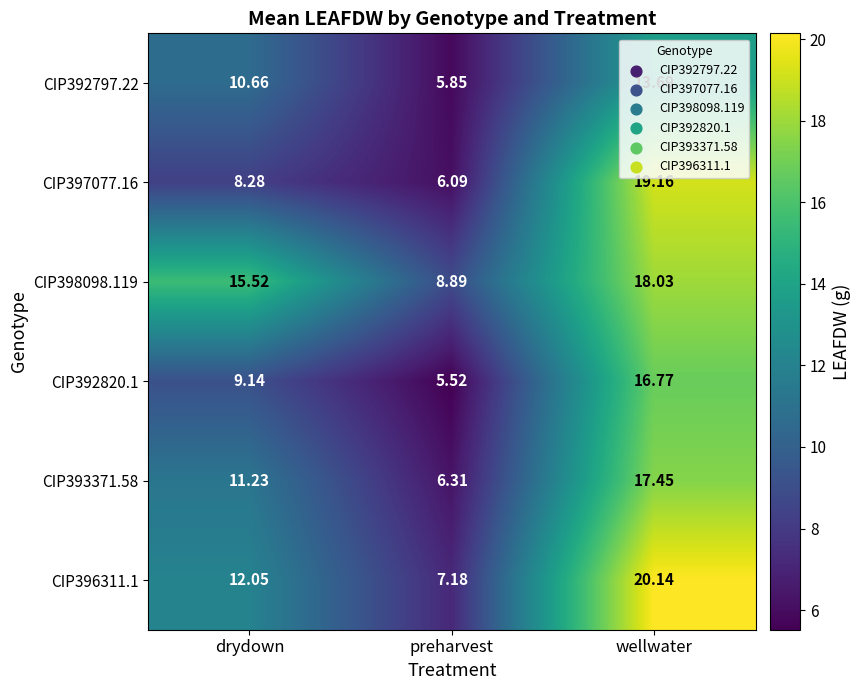

Where is CIP396311.1 nearest to the value 13?

drydown